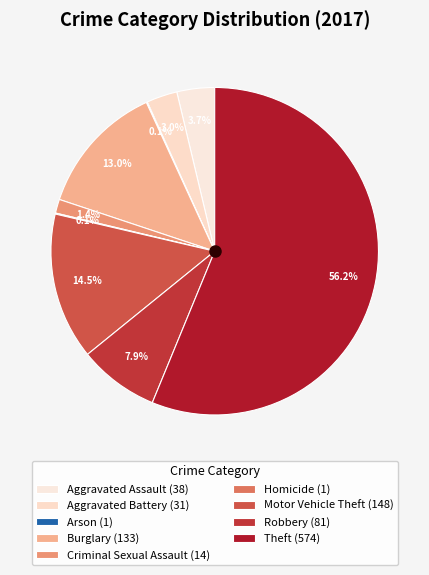

What is the ratio of the value at Robbery to the value at Motor Vehicle Theft?

0.5